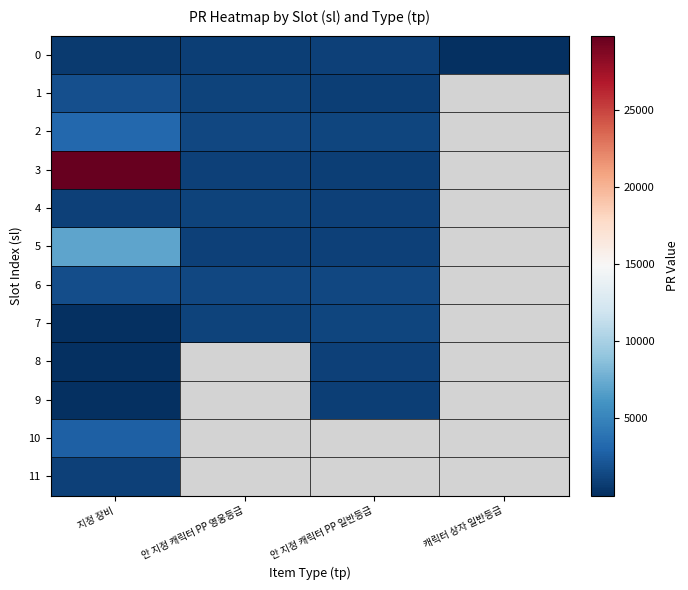

Count the number of categories in the chart.

4